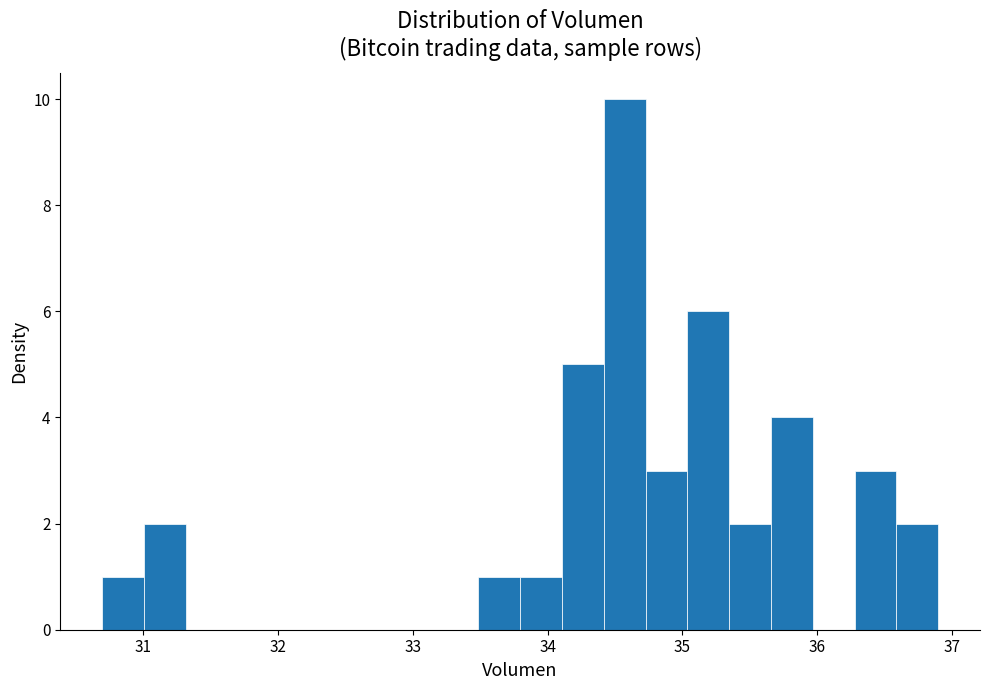

Read against the x-axis, roughly where is the centre of the tallest bar?

34.6